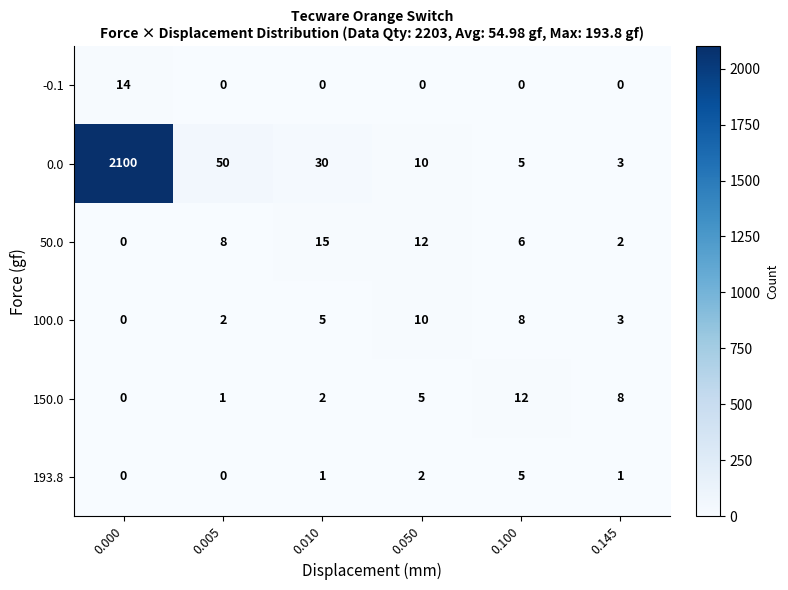

Is it true that 50.0 equals 6 at 0.100?

True